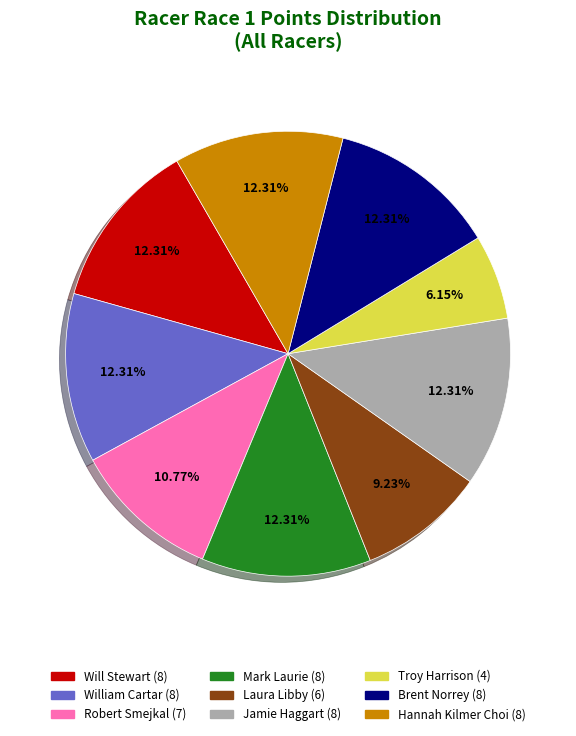

Which category has the smallest portion of the pie?

Troy Harrison